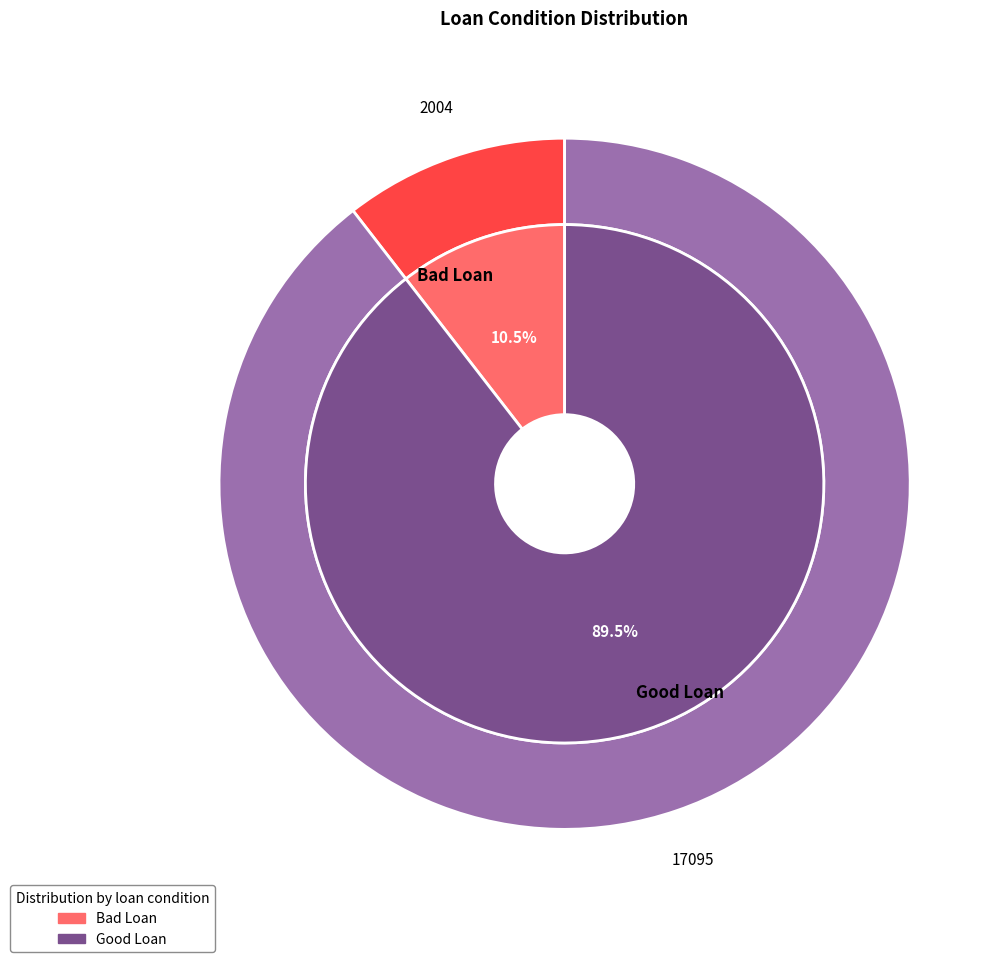

Which category accounts for the majority?

Good Loan